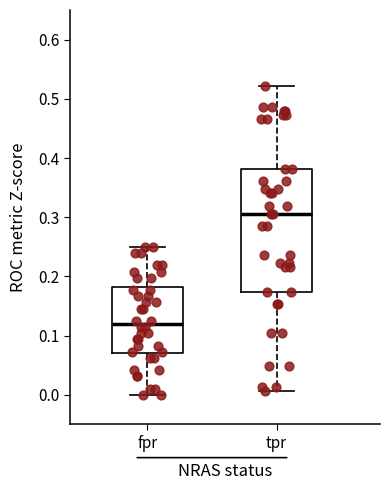

Which box's median line is the lowest?

fpr